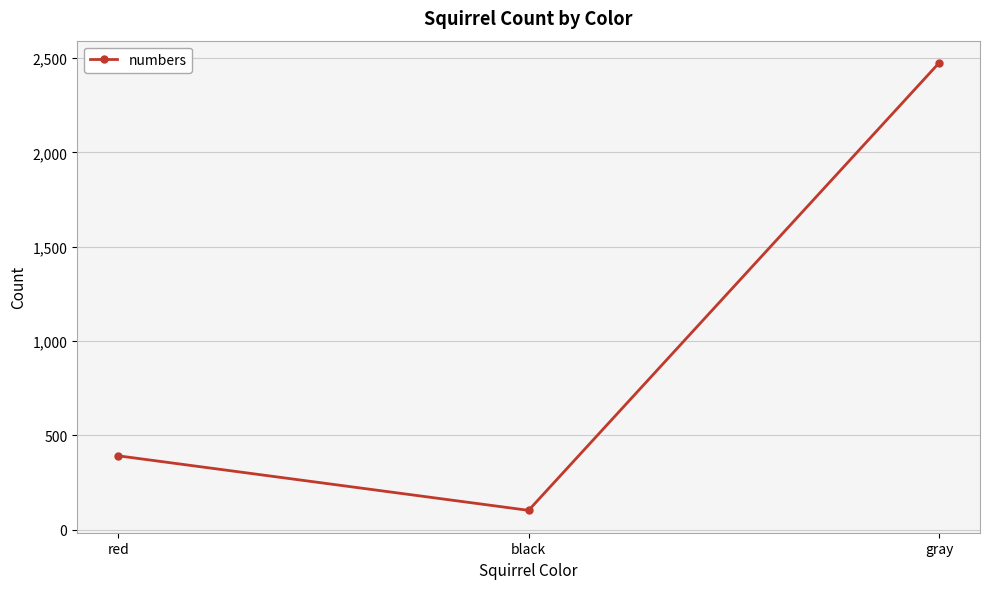

The chart shows a value of 1461 at gray. True or false?

False